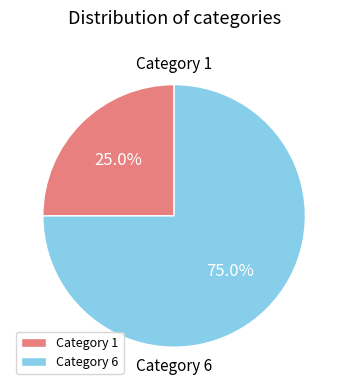

Is there a majority slice in this chart?

Yes